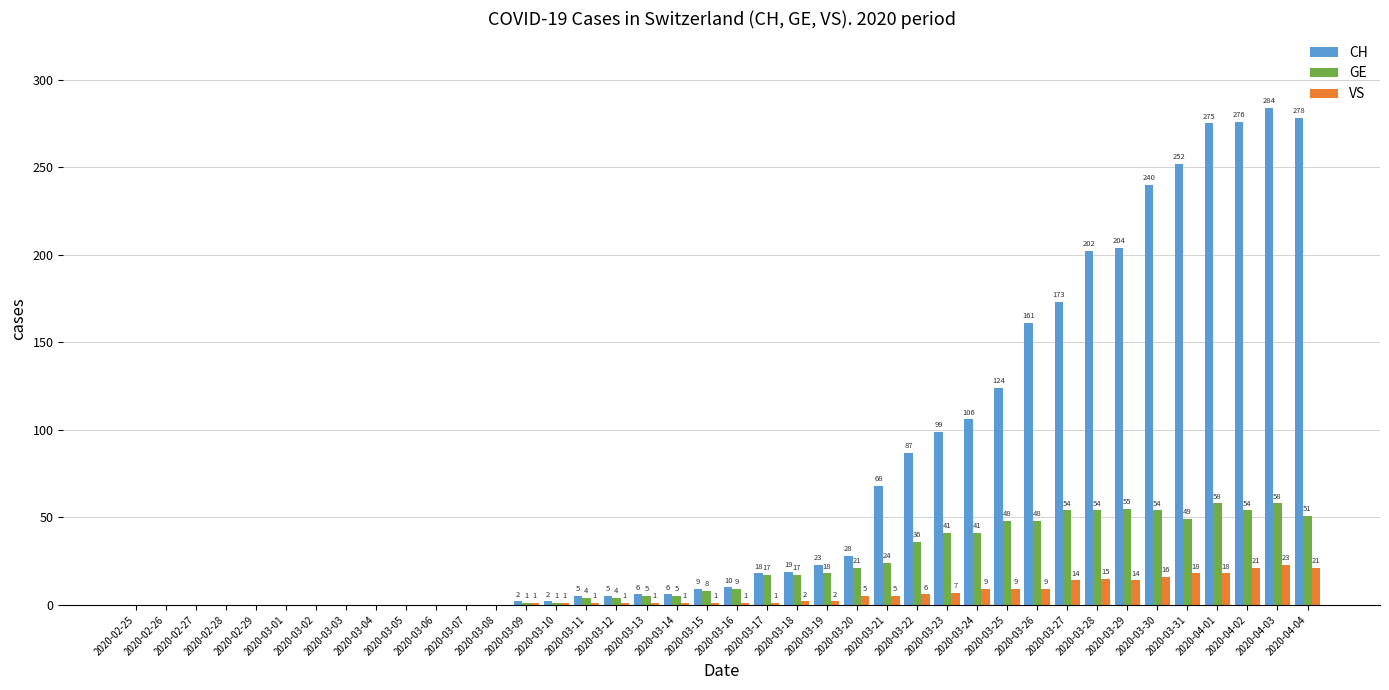

Which series changed the most between 2020-02-28 and 2020-03-22?

CH